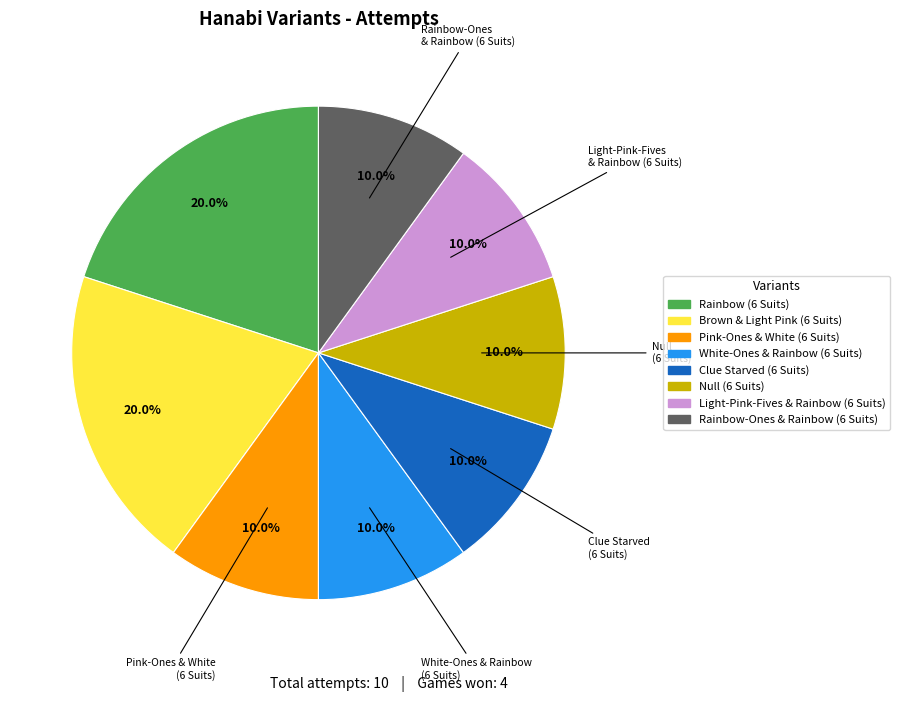

Which has a higher value, Rainbow (6 Suits) or Light-Pink-Fives & Rainbow (6 Suits)?

Rainbow (6 Suits)